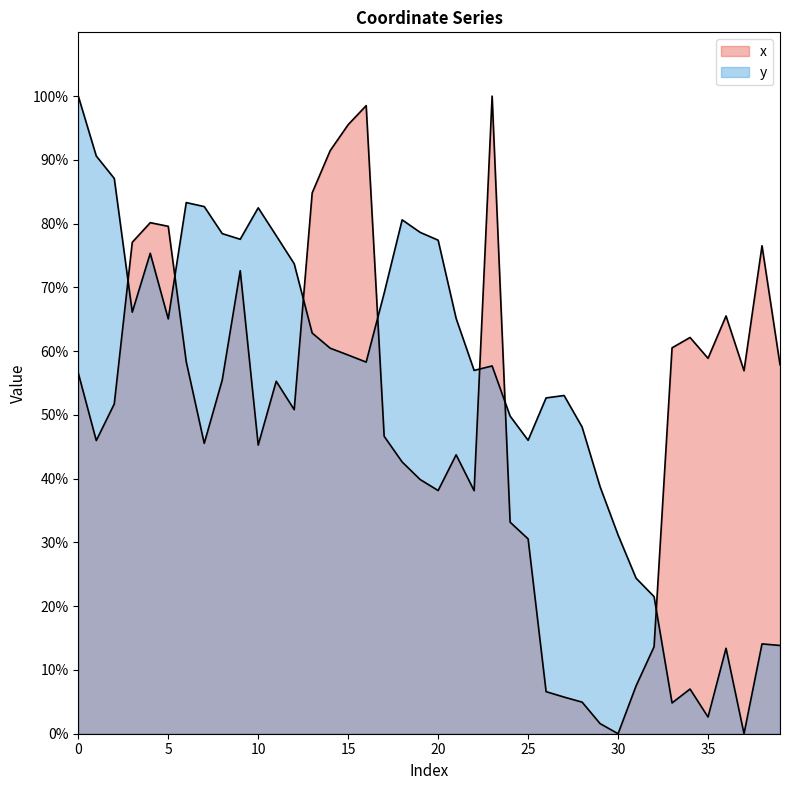

True or false: y has a value of 1.8 at 34.

False